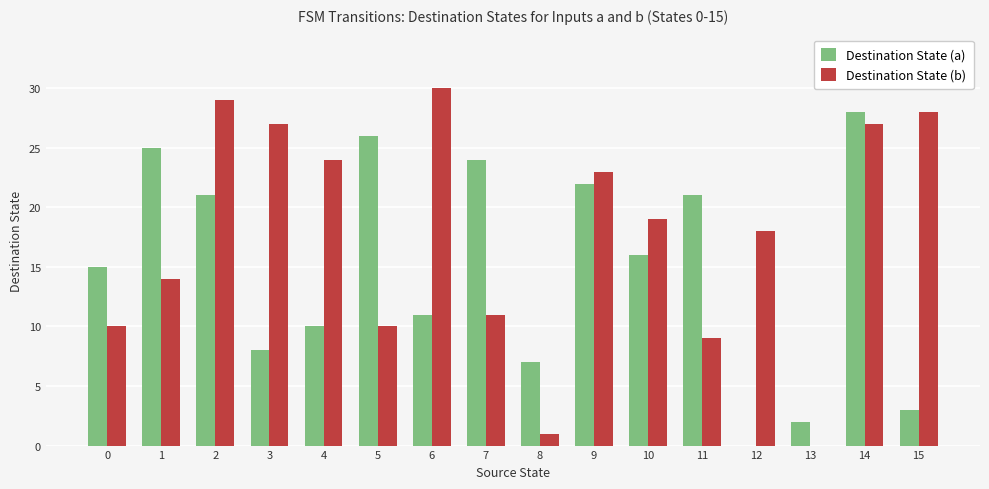

How many categories are shown in the chart?

16